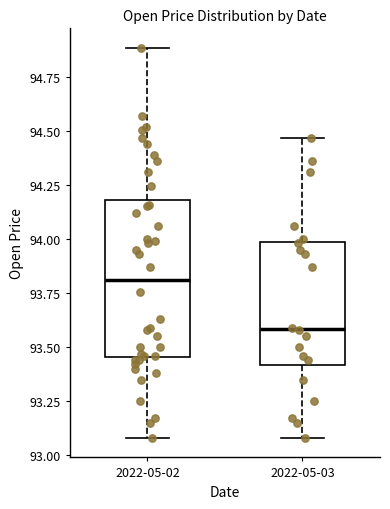

Which box is the tallest, from its lower edge to its upper edge?

2022-05-02